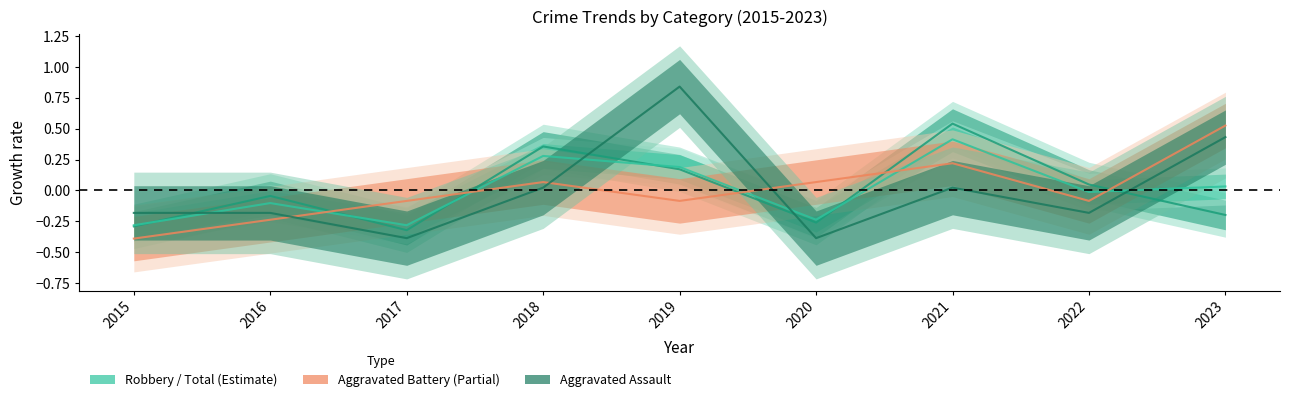

True or false: Total and Aggravated Assault intersect in this chart.

True